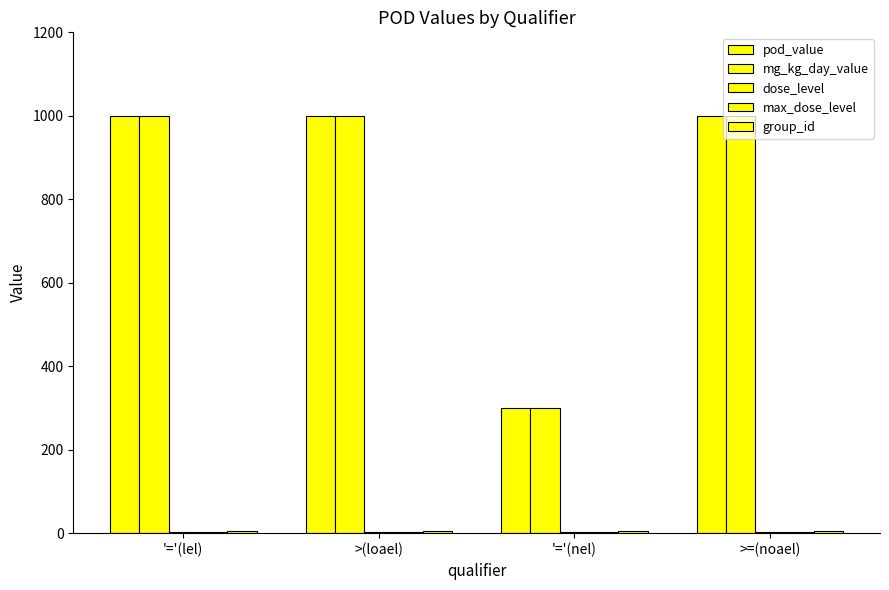

Count the number of categories in the chart.

4